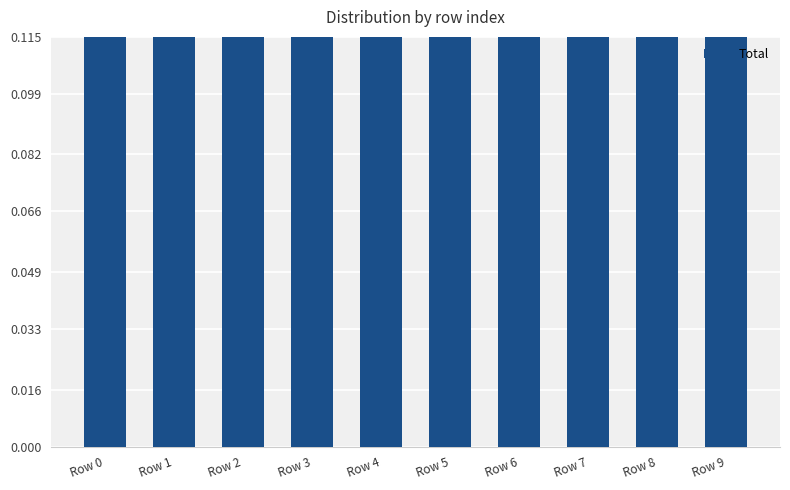

The value at Row 0 is 0.1. True or false?

False